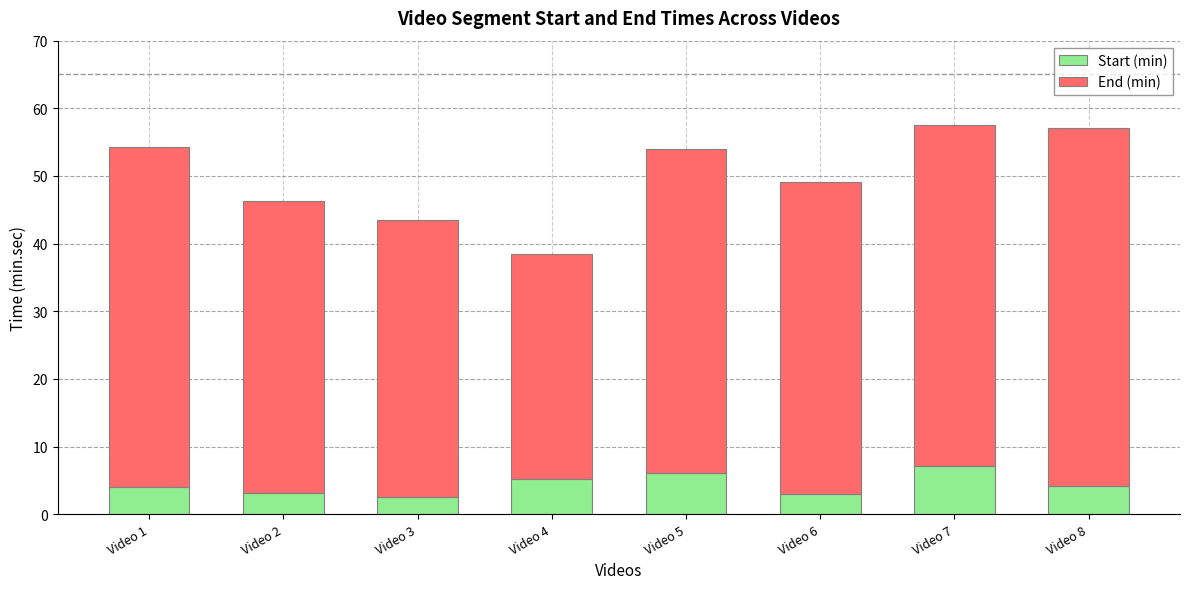

How many distinct data groups are displayed?

2